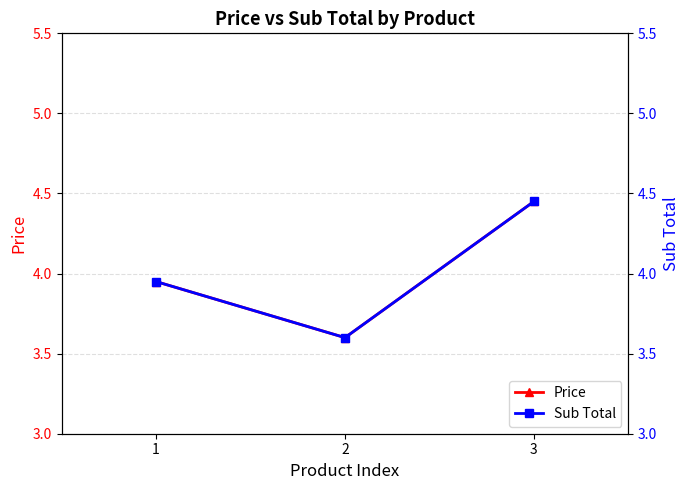

What are all the series names shown in the legend?

Price, Sub Total